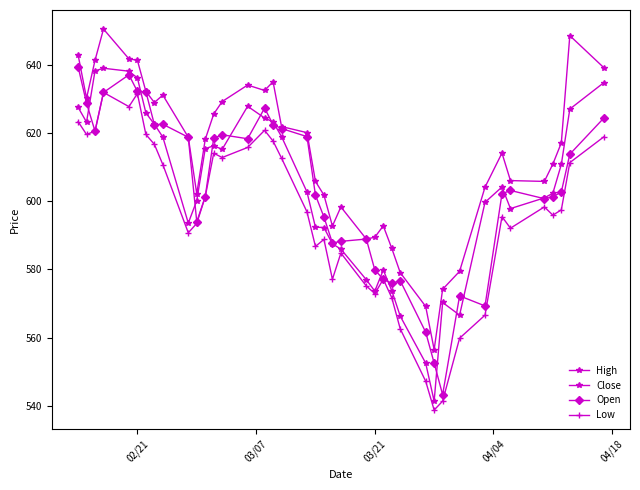

True or false: Close and Low intersect in this chart.

False